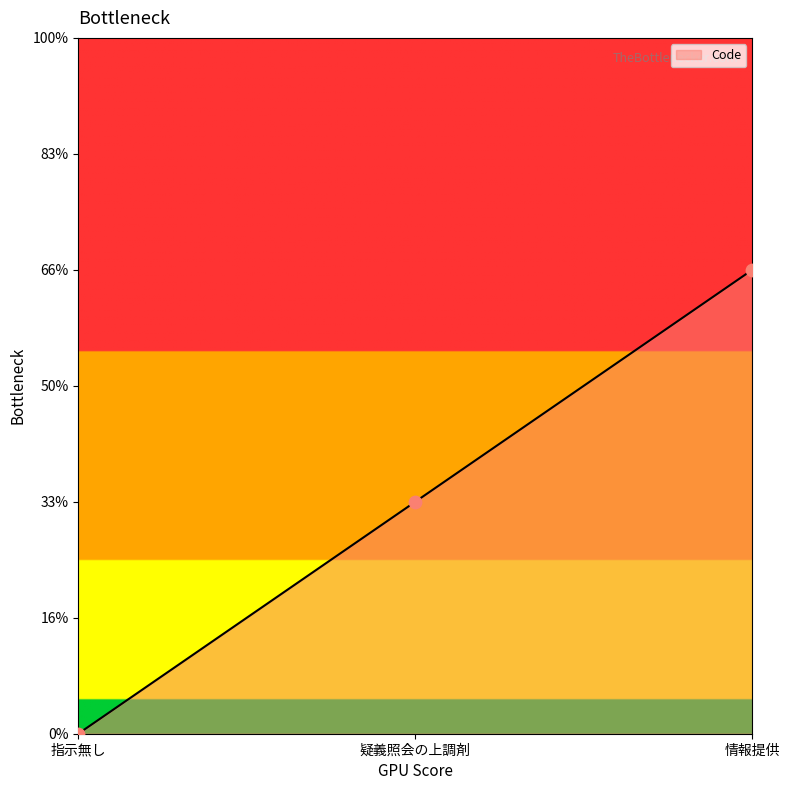

What is the change in value from 指示無し to 疑義照会の上調剤?

+1